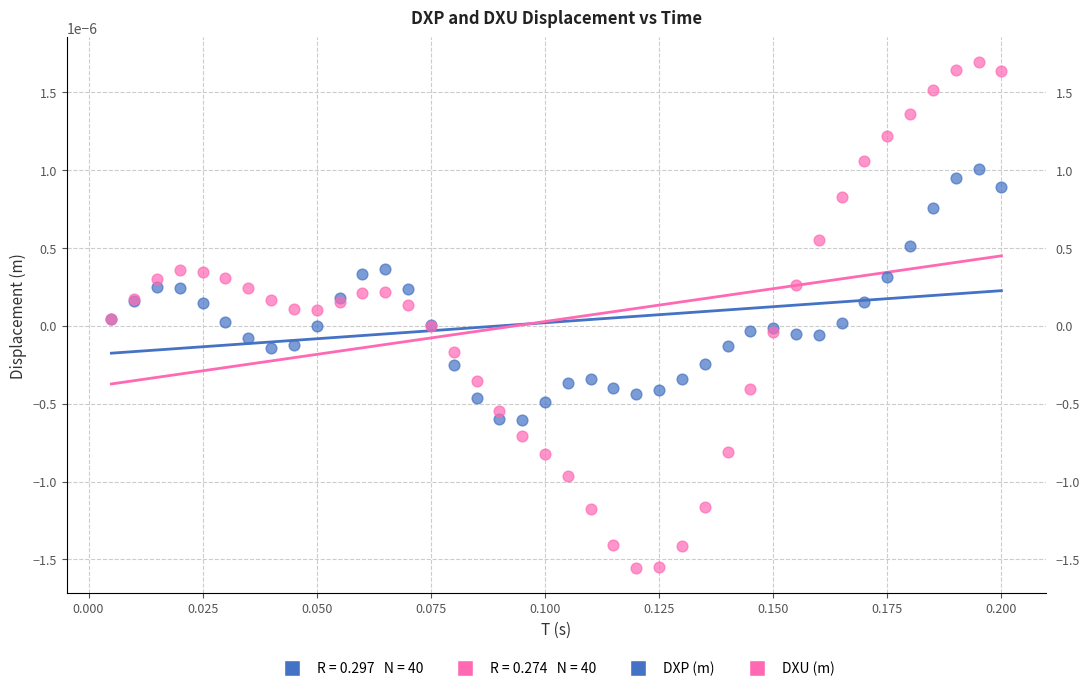

Which series reaches the minimum Y coordinate?

DXU (m)